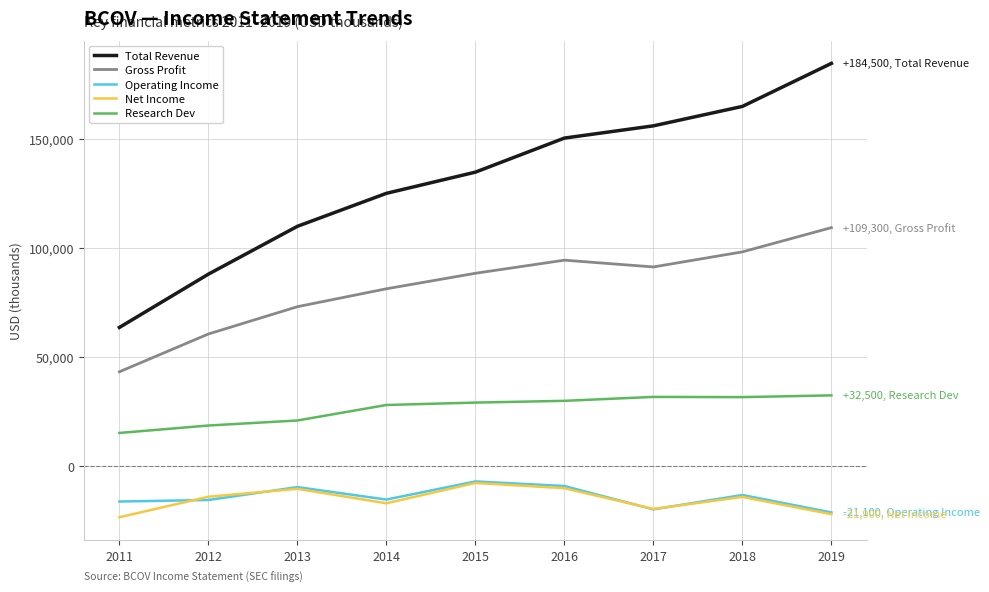

The Operating Income series shows -8103 at 2012. True or false?

False